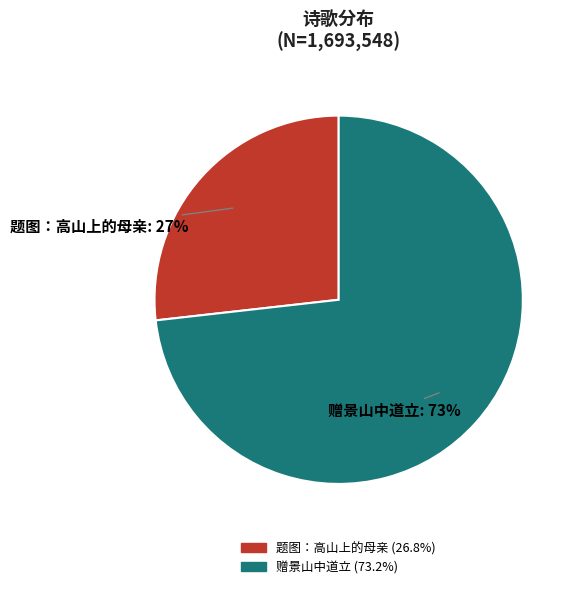

Is there any slice that represents more than half of the pie?

Yes